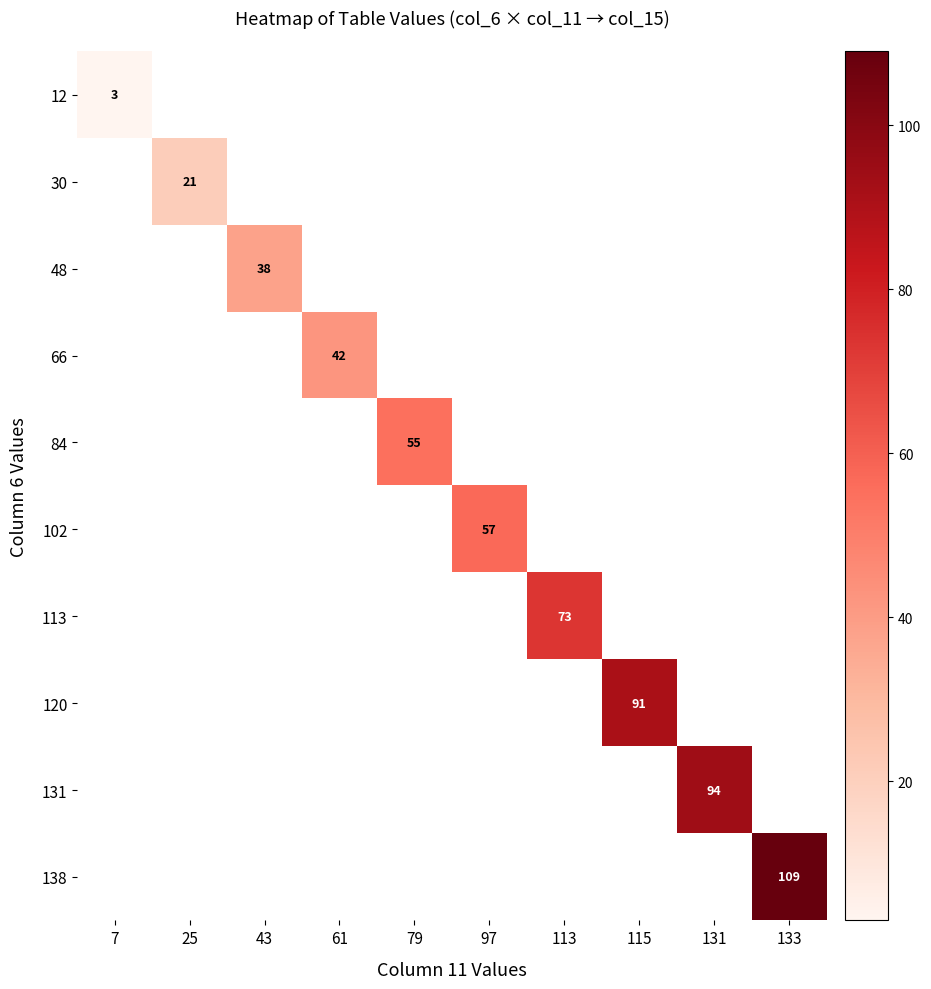

The value of 131 at 131 is 24. True or false?

False